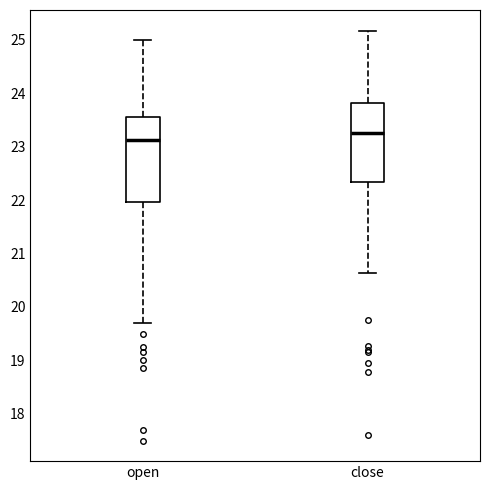

Which box has the lowest median line?

open